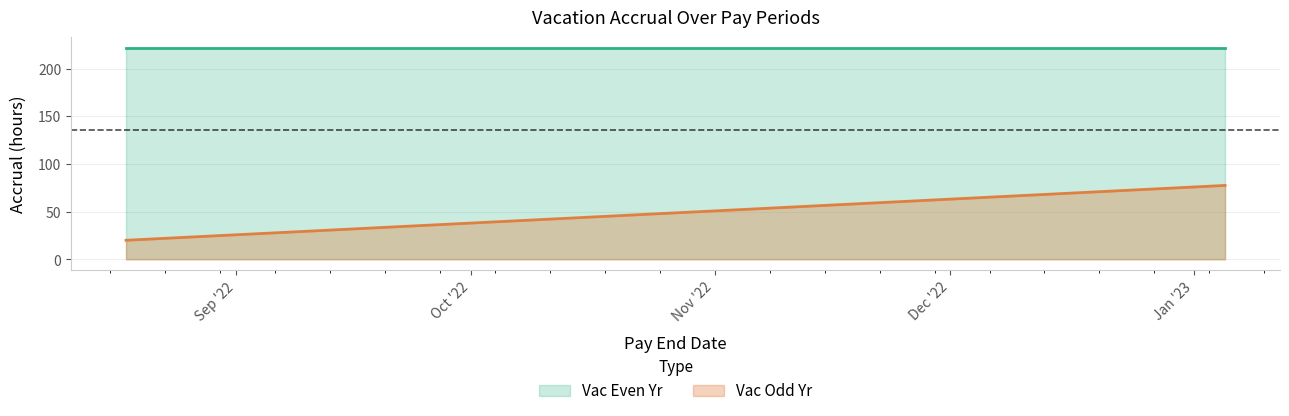

What is the sum of all values?

537.5